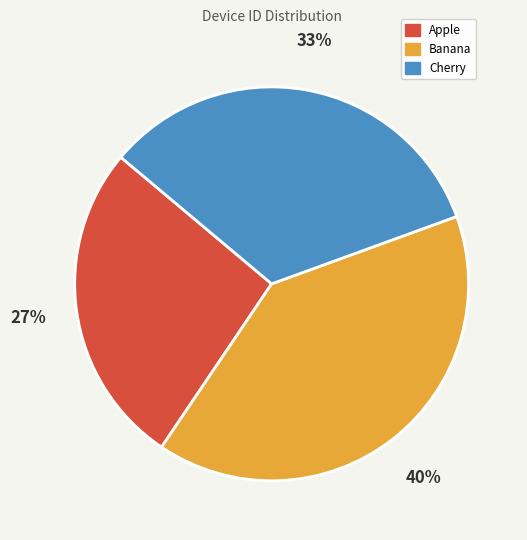

Which slice is the largest?

Banana